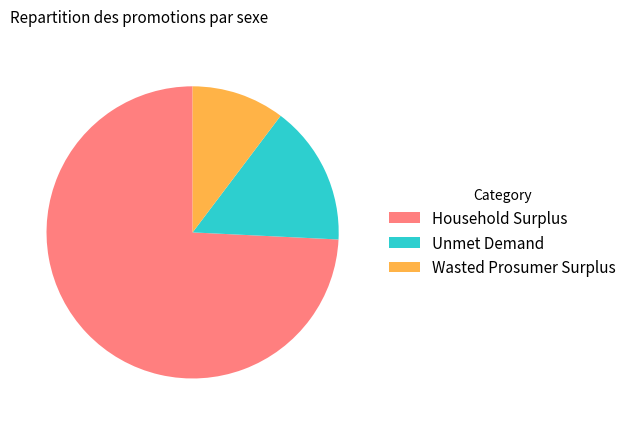

Which has a higher value, Household Surplus or Wasted Prosumer Surplus?

Household Surplus